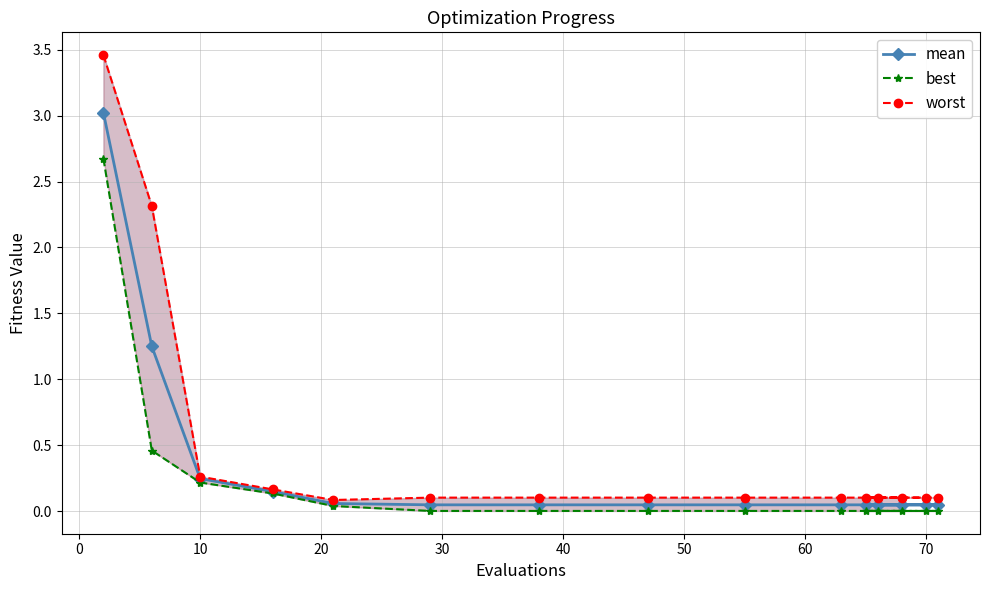

True or false: worst and best intersect in this chart.

False